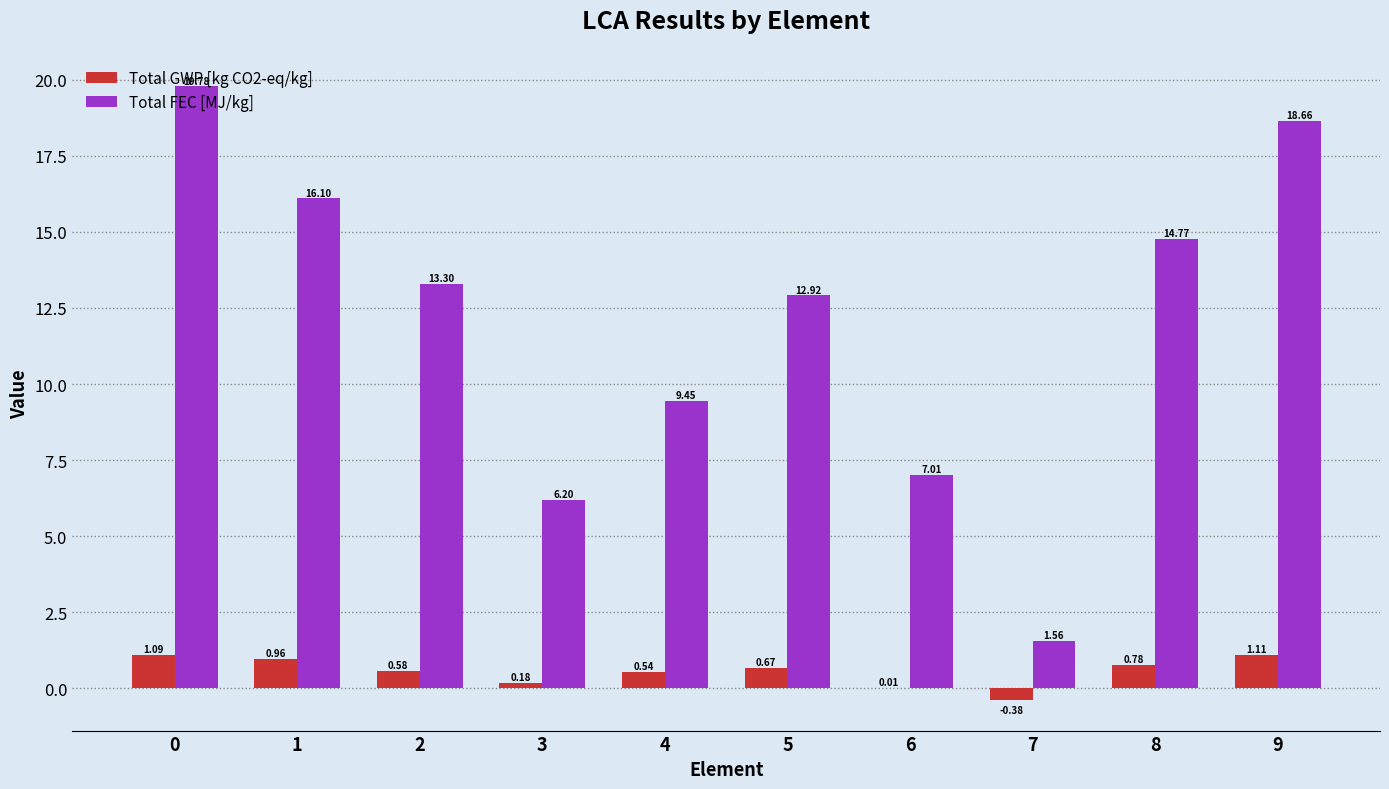

What is the sum of all Total FEC [MJ/kg] values?

119.7